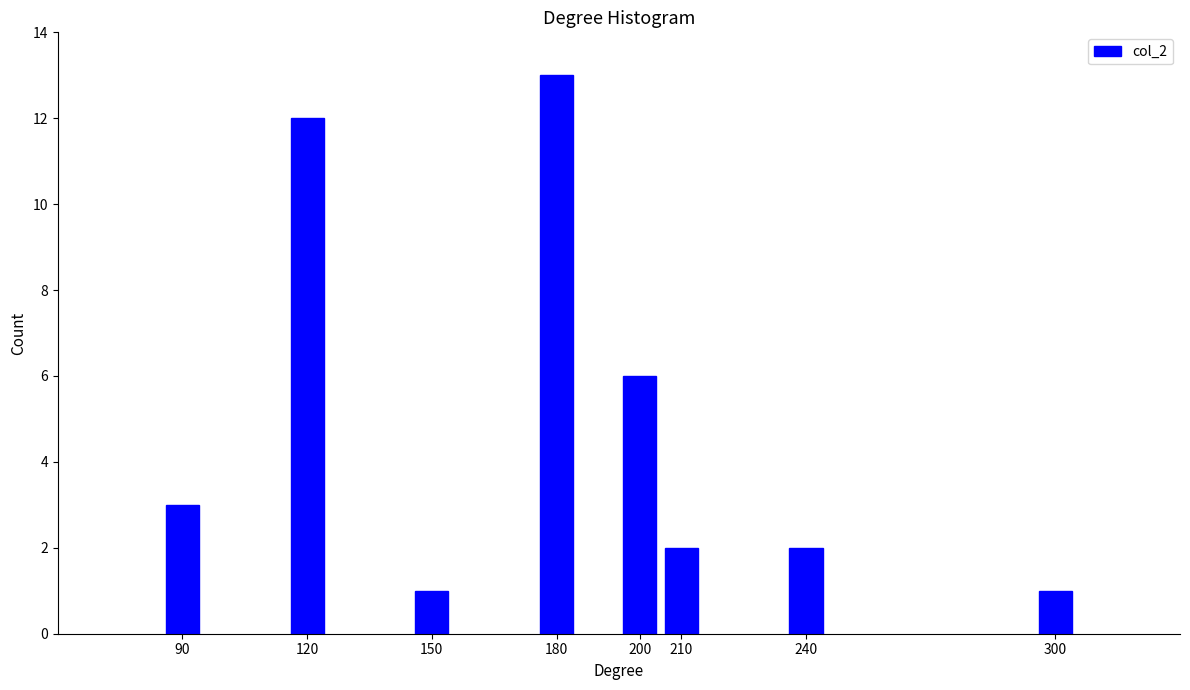

Reading left to right, transcribe all the data shown in this chart.

3	12	1	13	6	2	2	1